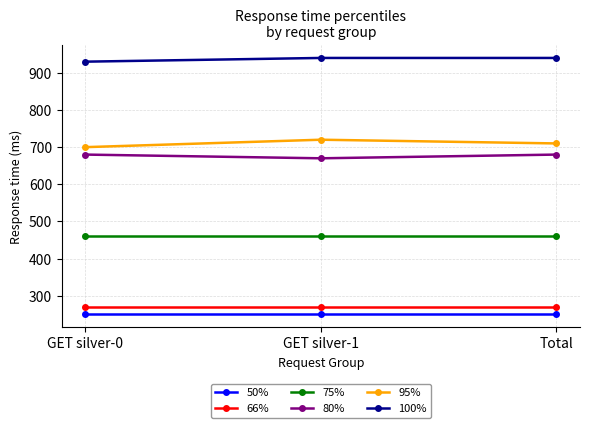

How many lines are shown in the chart?

6